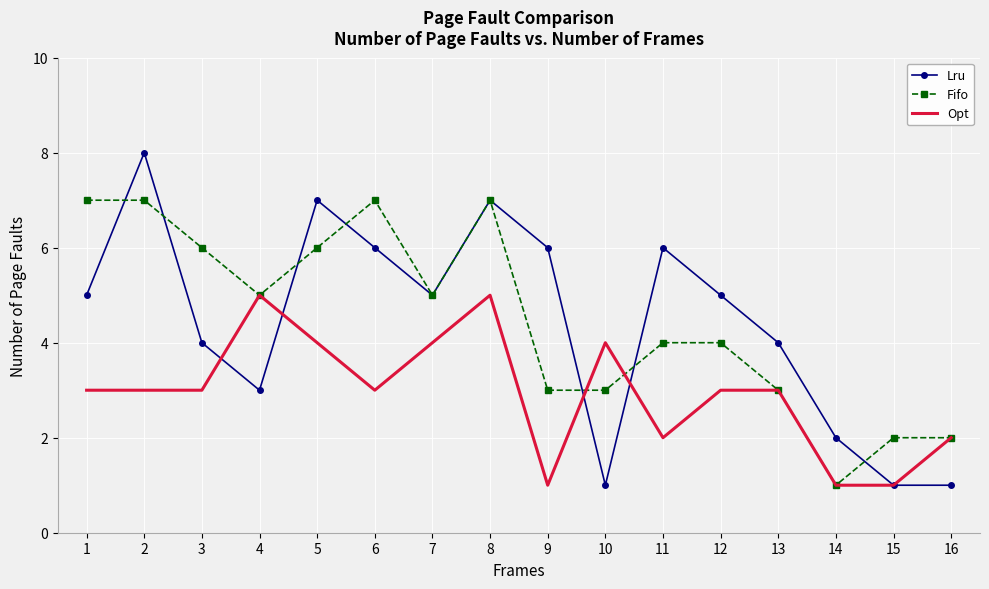

What is the difference between the maximum and minimum values in the Opt series?

4